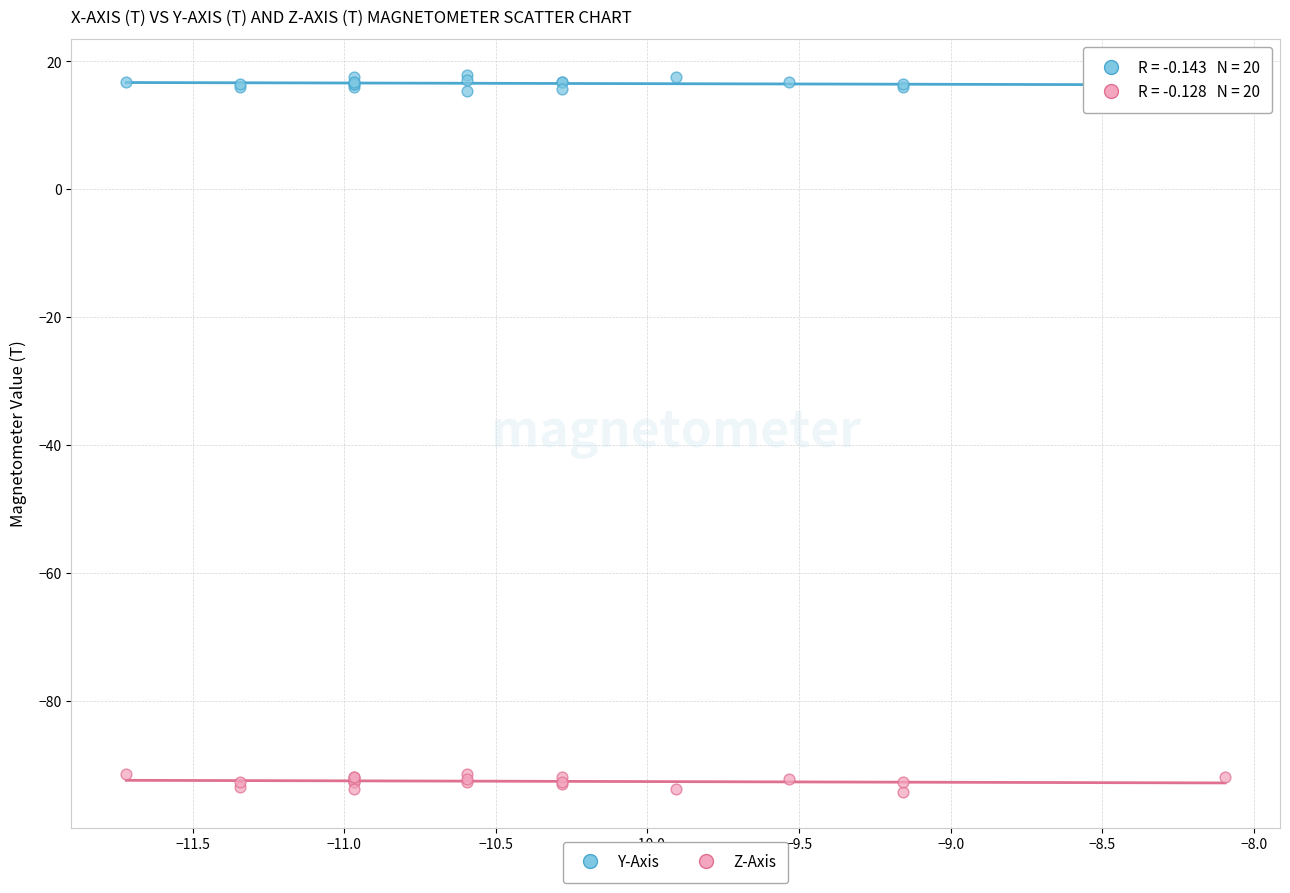

Which series reaches the minimum Y coordinate?

Z-Axis